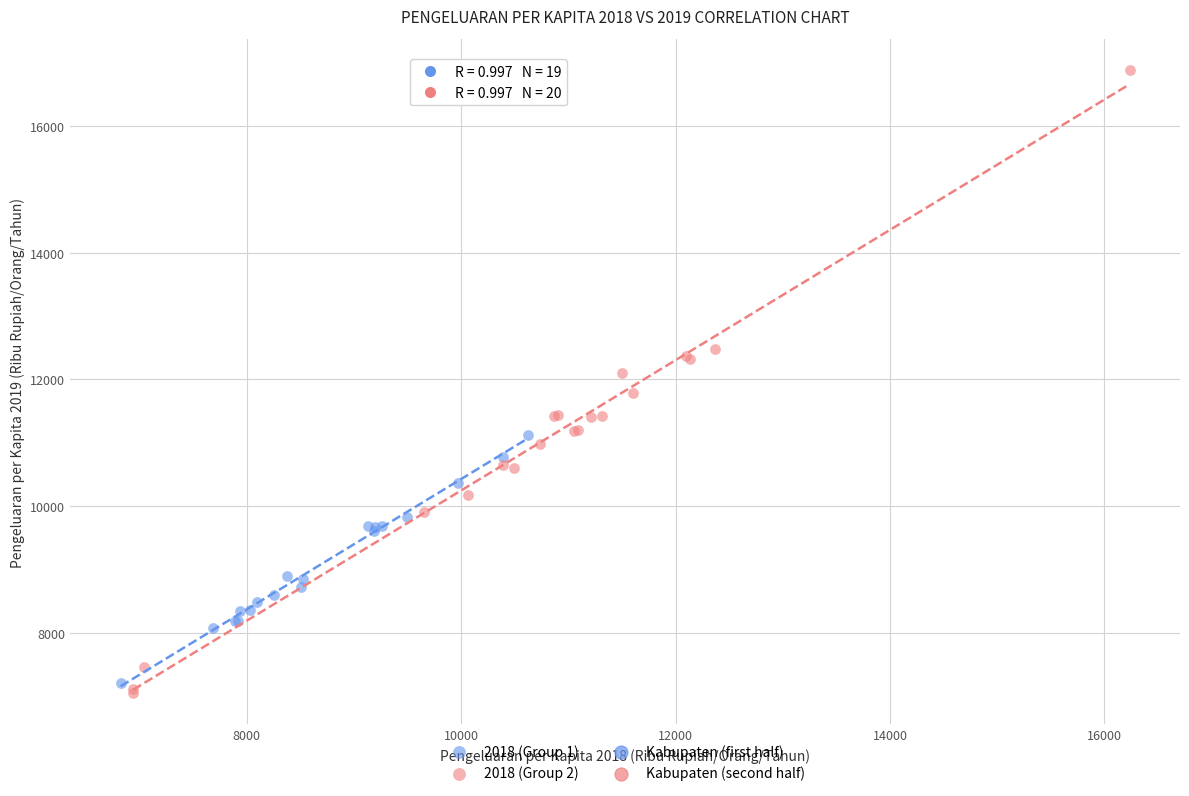

Which series contains the highest Y value?

2018 (Group 2)